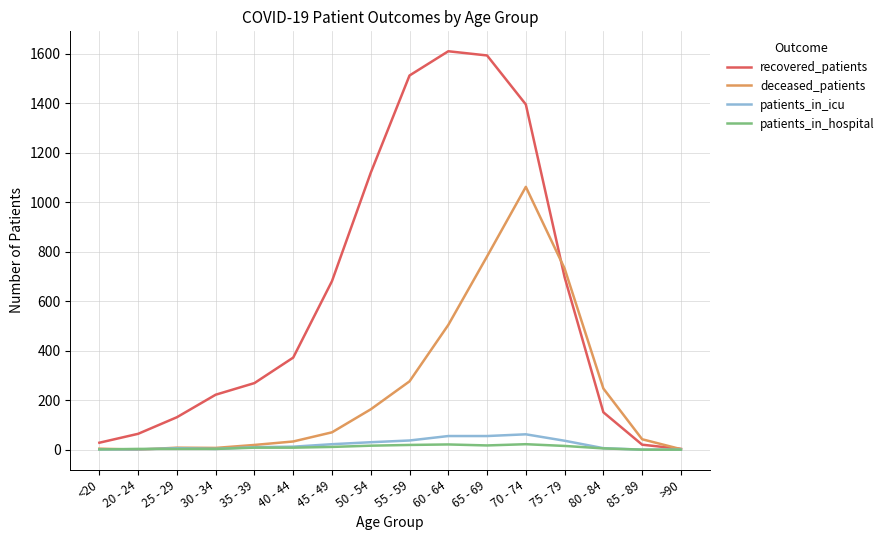

Where is the first local maximum for recovered_patients?

60 - 64